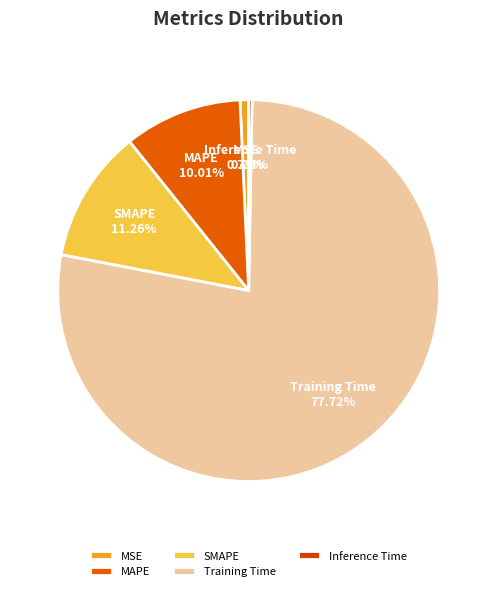

Which slice represents more than half of the pie?

Training Time